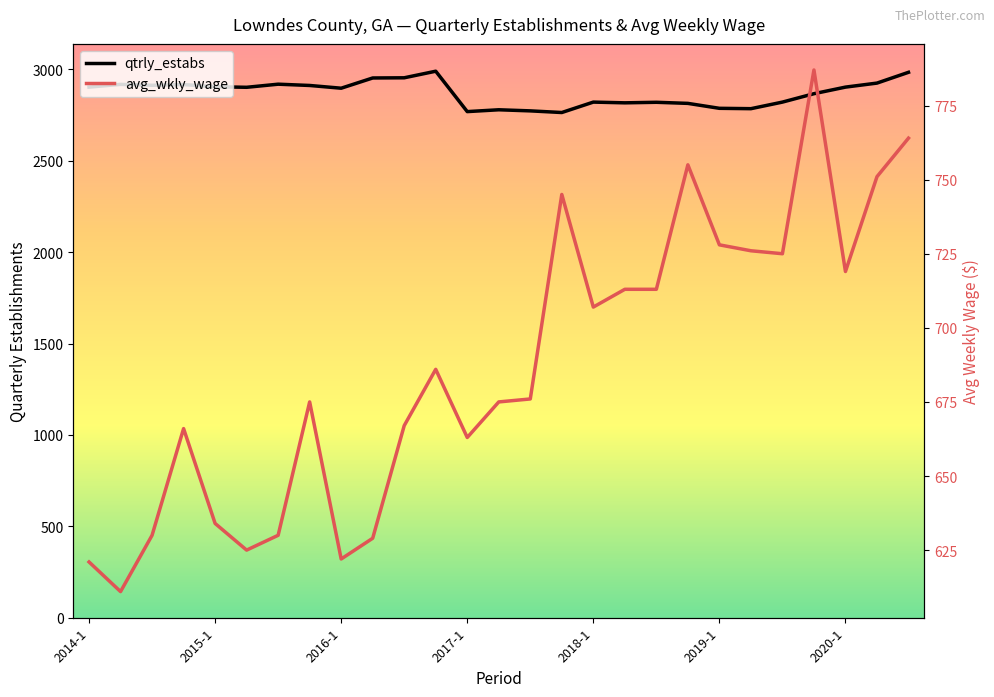

Which series has the largest total across all categories?

qtrly_estabs